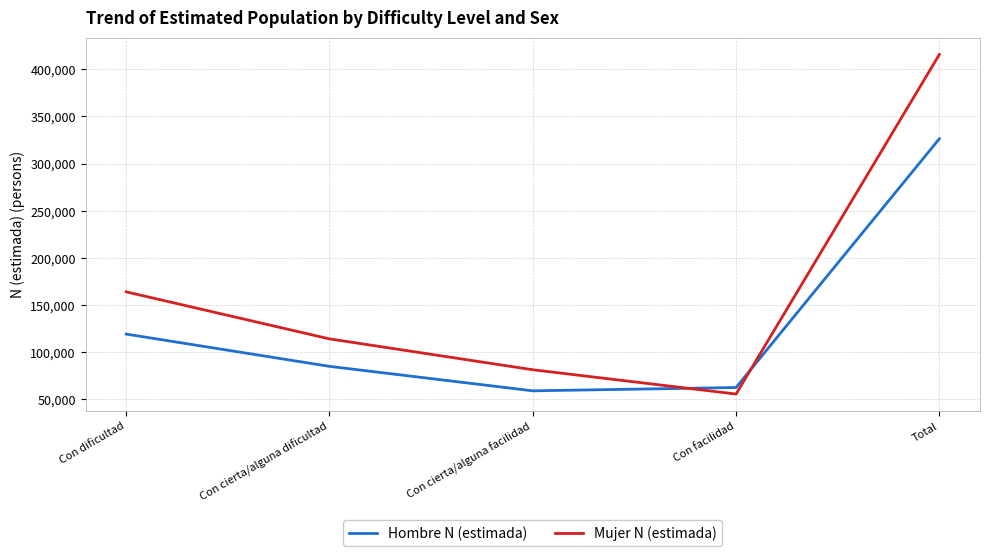

At which label does Mujer N (estimada) first exceed 114242?

Con dificultad